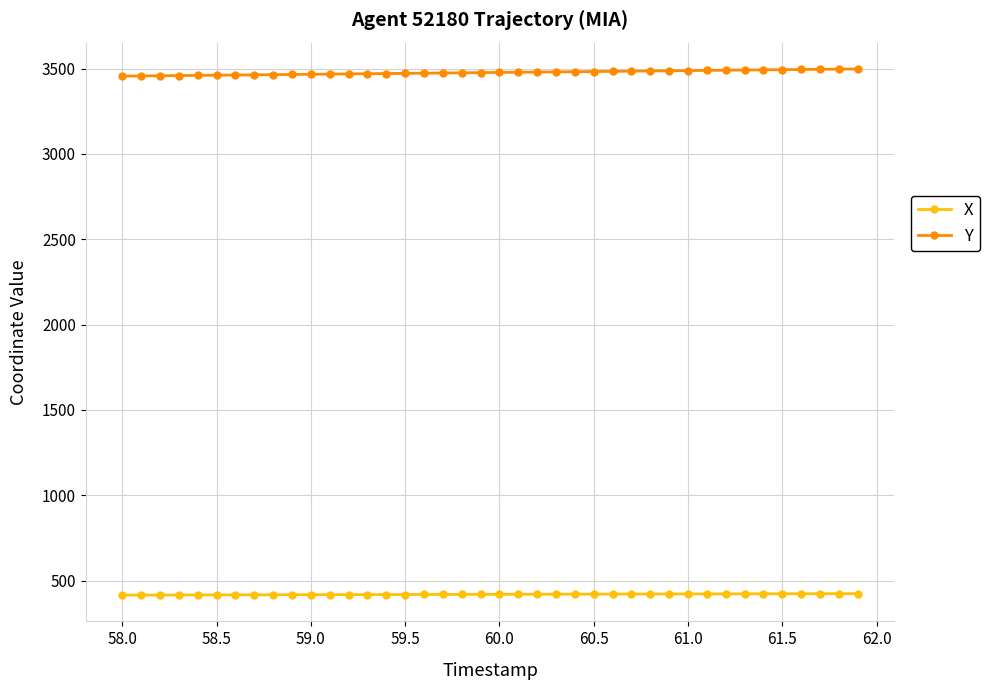

List the series in order of their peak value, lowest first.

X, Y